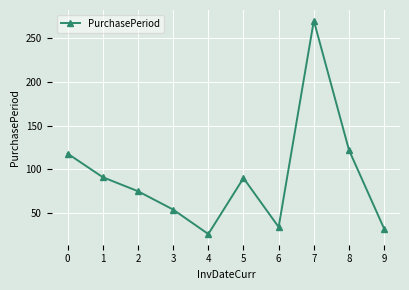

Between 3 and 1, which is larger?

1